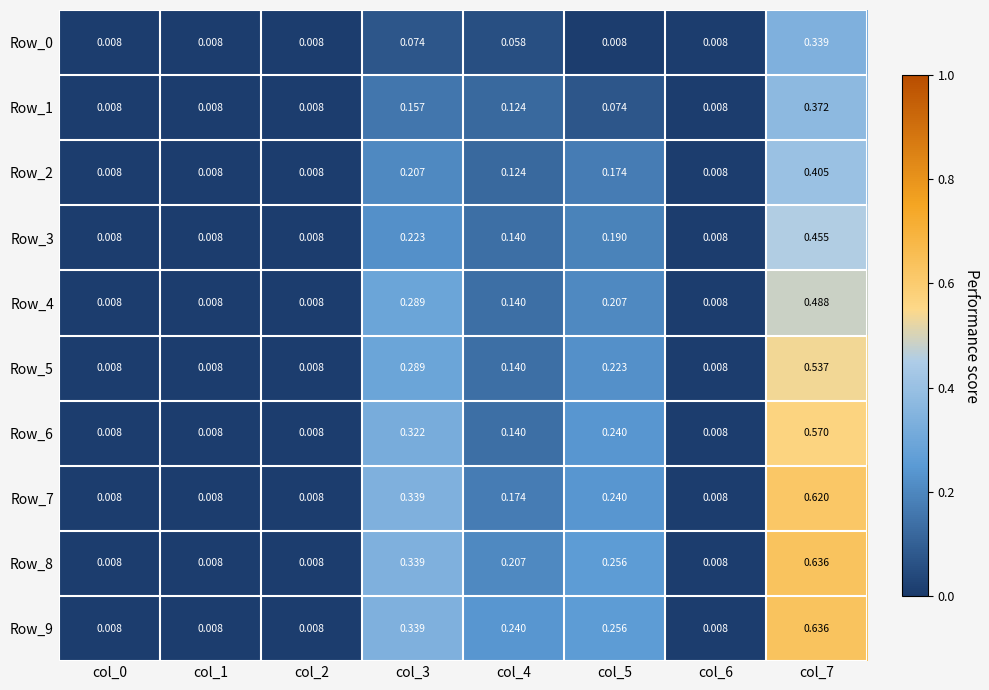

Is the value of Row_8 at col_4 greater than the value of Row_4 at col_7?

No